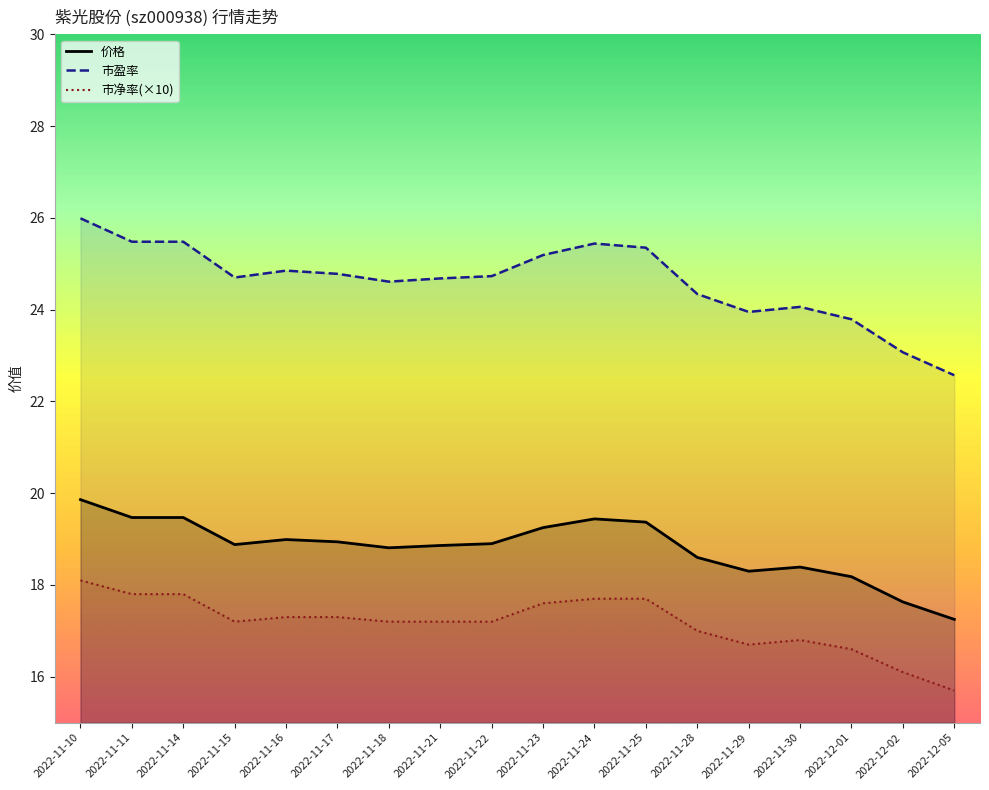

Reading left to right, what are all the values shown in this chart?

价格: 19.9	19.5	19.5	18.9	19.0	18.9	18.8	18.9	18.9	19.2	19.4	19.4	18.6	18.3	18.4	18.2	17.6	17.2
市盈率: 26.0	25.5	25.5	24.7	24.9	24.8	24.6	24.7	24.7	25.2	25.4	25.4	24.3	23.9	24.1	23.8	23.1	22.6
市净率(×10): 18.1	17.8	17.8	17.2	17.3	17.3	17.2	17.2	17.2	17.6	17.7	17.7	17.0	16.7	16.8	16.6	16.1	15.7